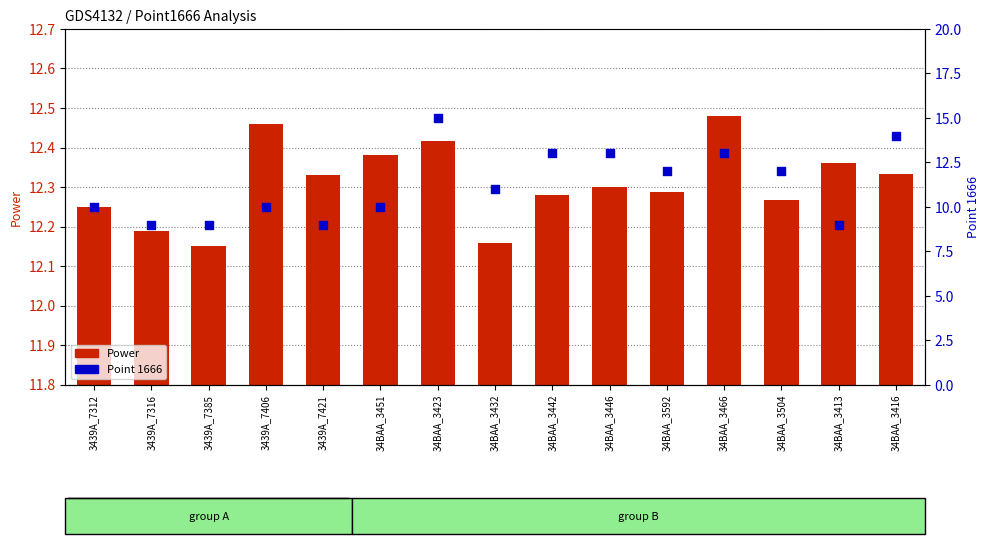

Which series reaches the maximum Y coordinate?

Point 1666